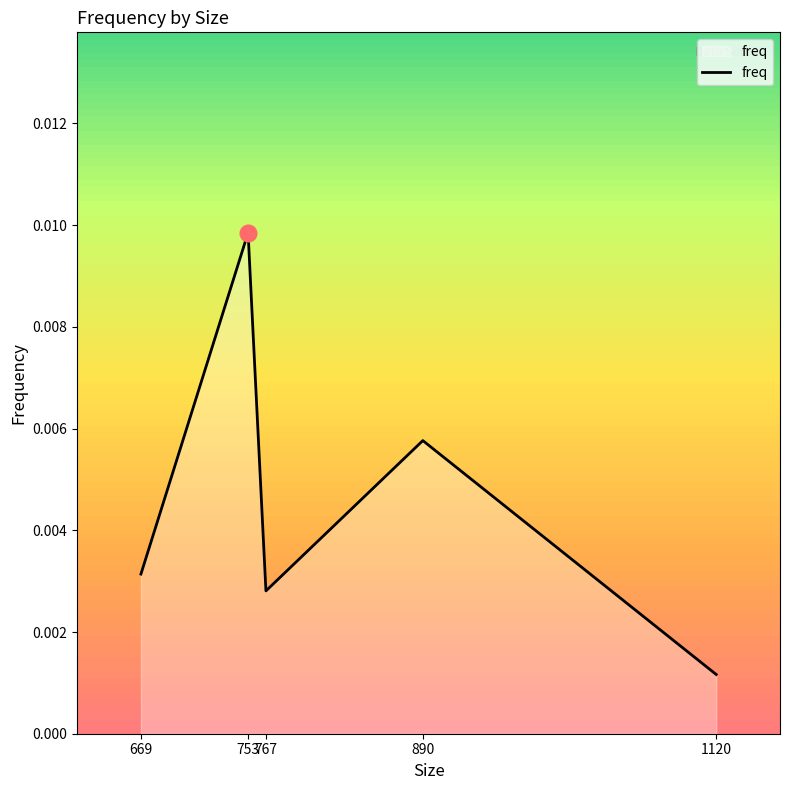

How many lines are shown in the chart?

1